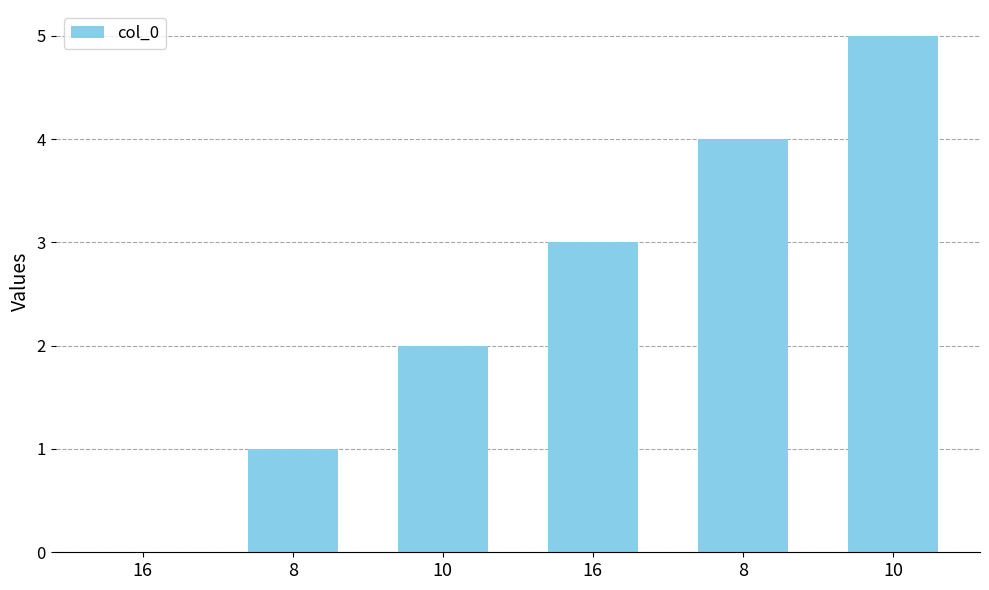

What is the change in value from 16 to 10?

+2